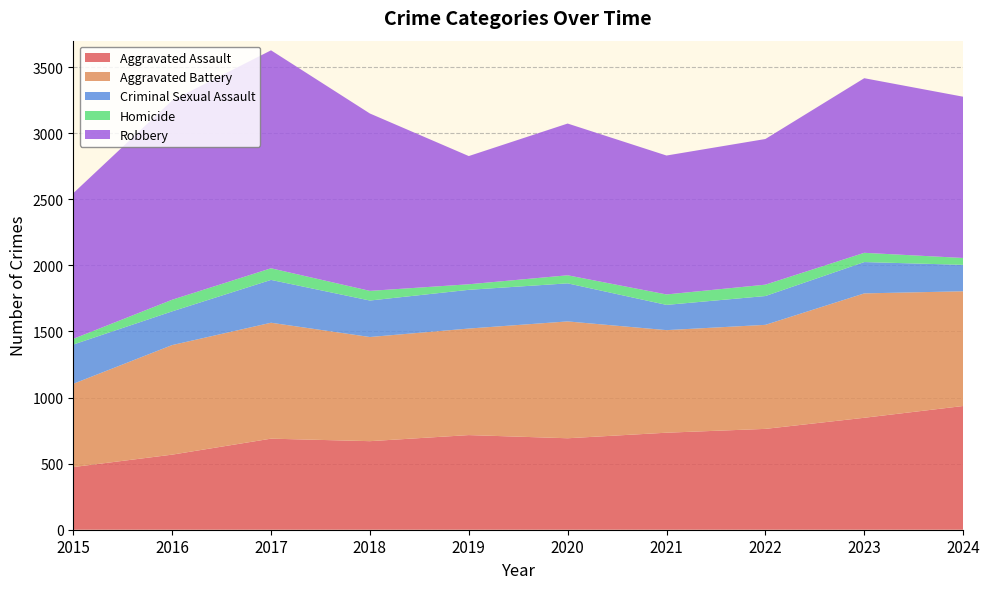

Reading left to right, what are all the values shown in this chart?

Aggravated Assault: 474	568	689	670	716	692	734	763	847	936
Aggravated Battery: 630	829	877	788	806	884	776	787	941	868
Criminal Sexual Assault: 297	255	324	276	293	288	191	218	237	200
Homicide: 43	88	88	73	42	61	79	86	70	52
Robbery: 1102	1508	1649	1342	970	1148	1051	1102	1321	1220